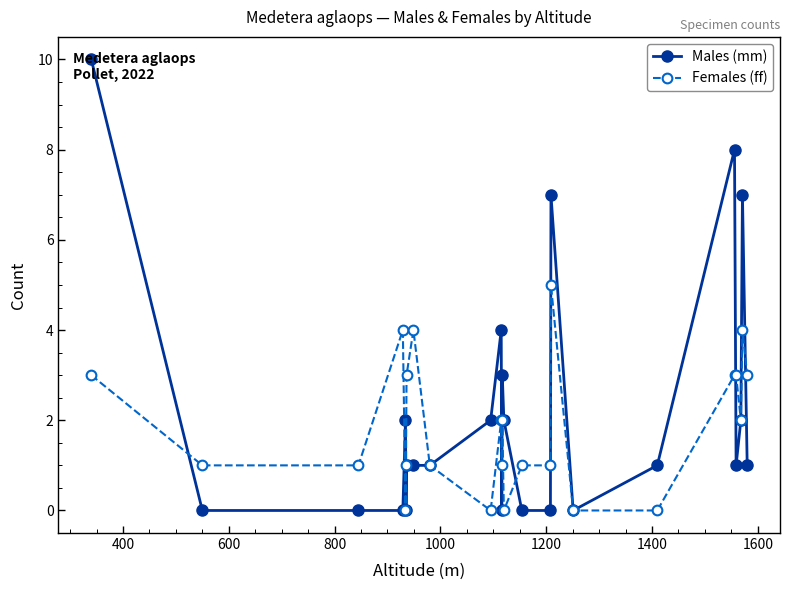

Which series has the largest range (max minus min)?

Males (mm)